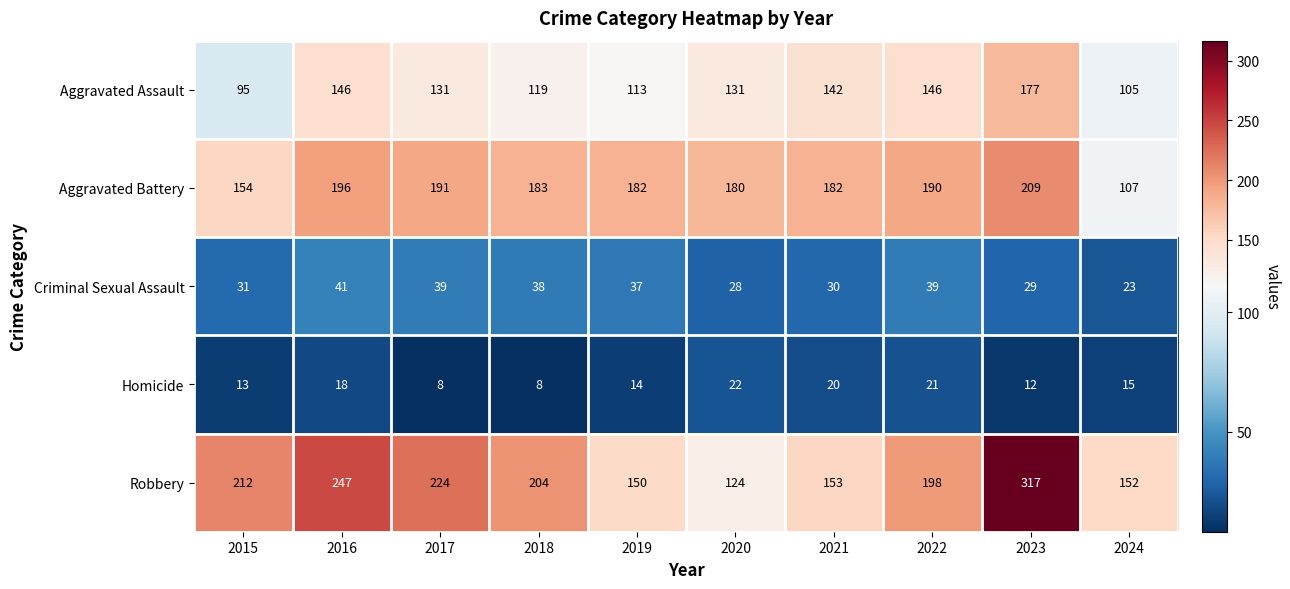

Where is Robbery nearest to the value 220?

2017